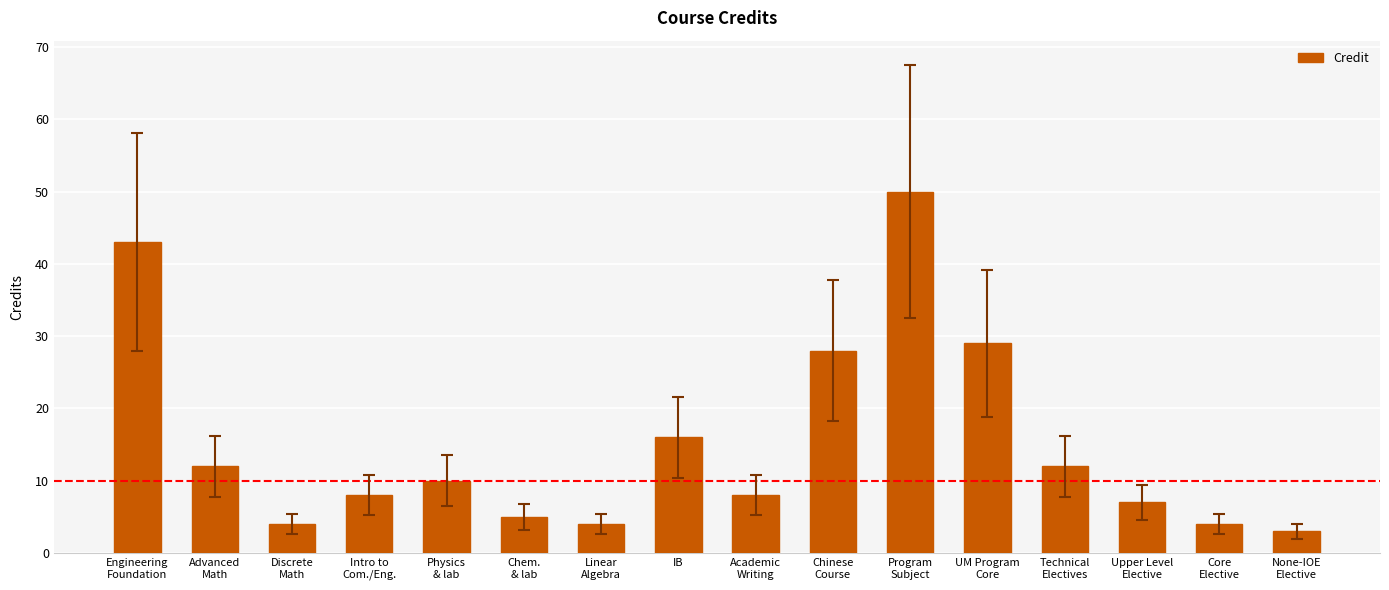

What is the difference between the maximum and second lowest values?

46